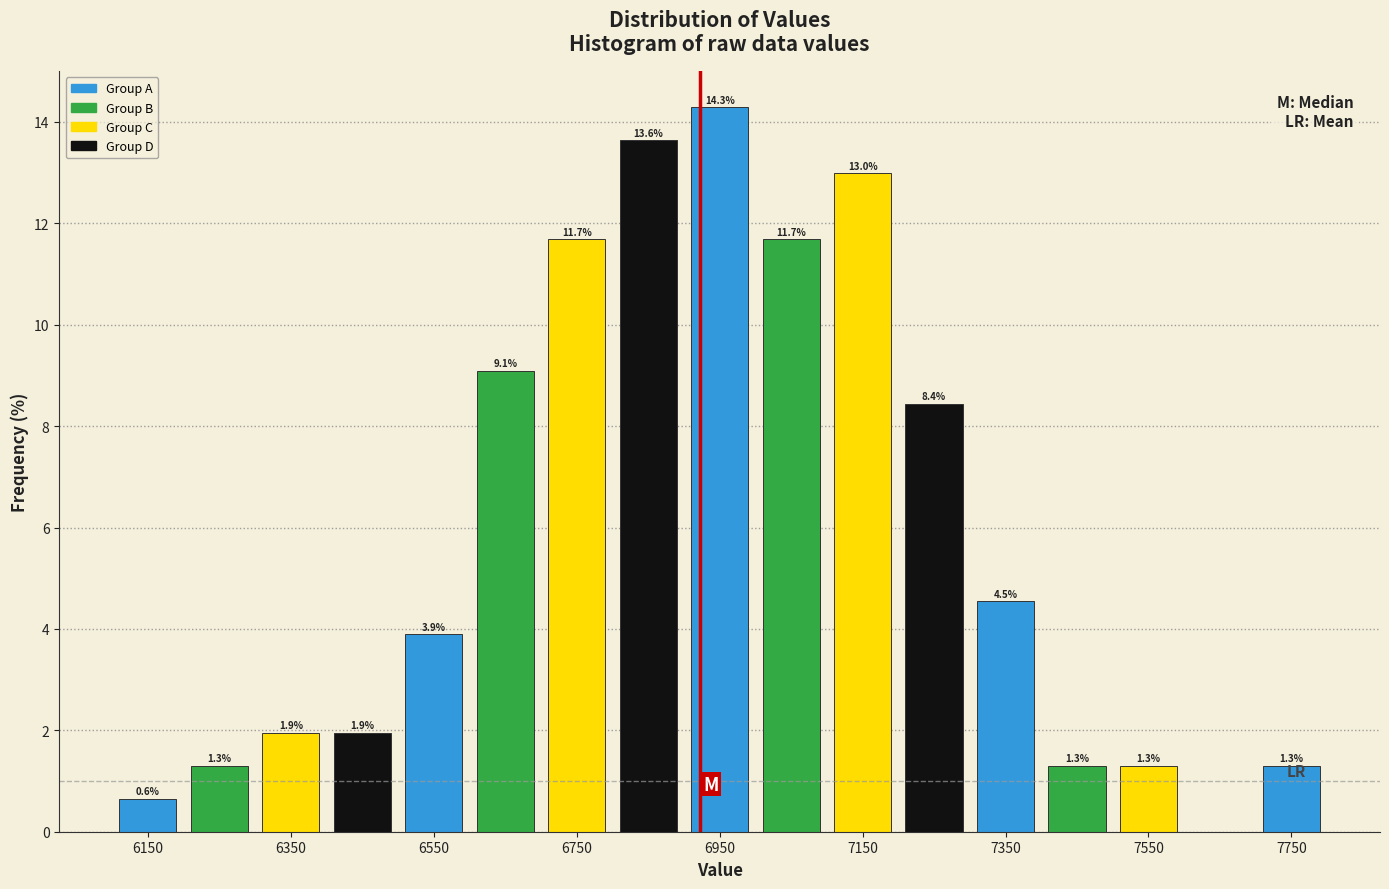

Over which range of the x-axis is the bar tallest?

6900 to 7000